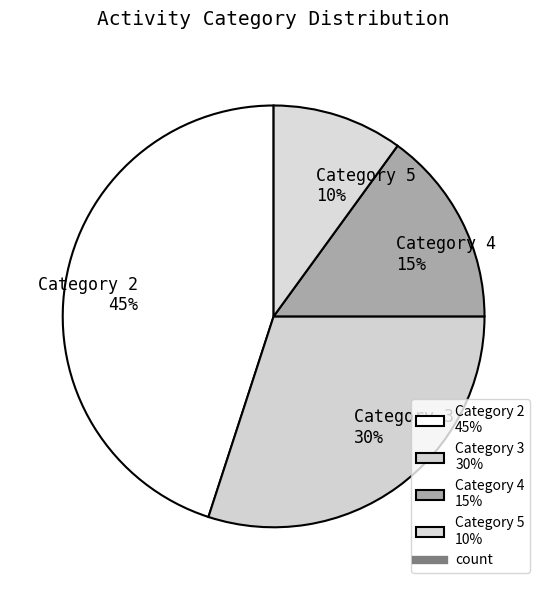

Which slice is the largest?

Category 2 45%